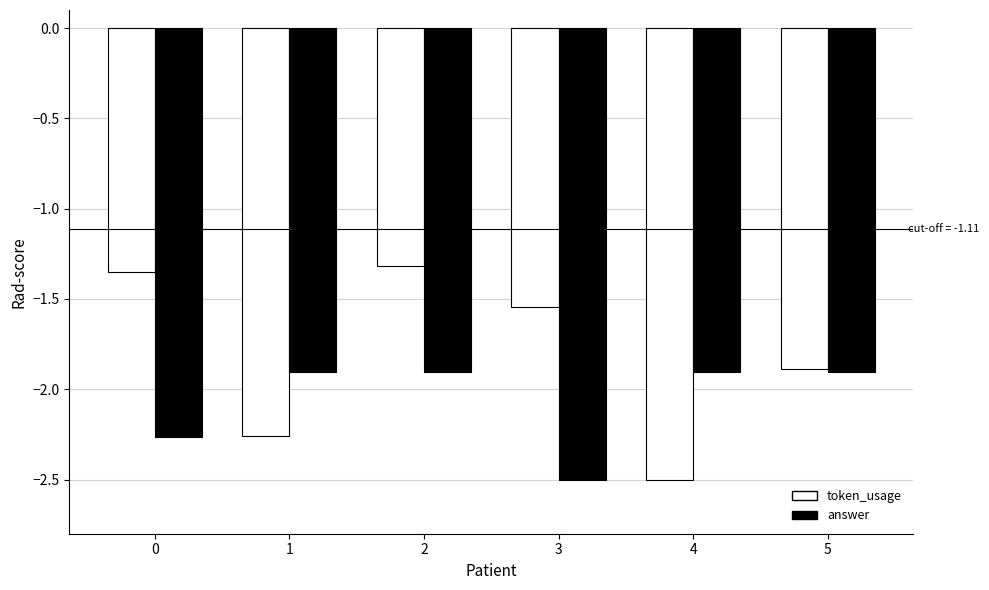

Which series has the largest range (max minus min)?

token_usage